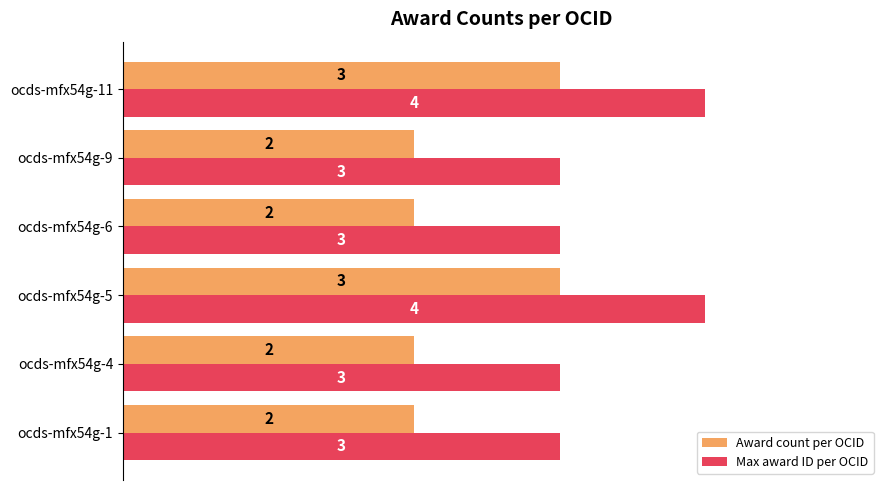

Rank the series by their maximum value, from highest to lowest.

Max award ID per OCID, Award count per OCID